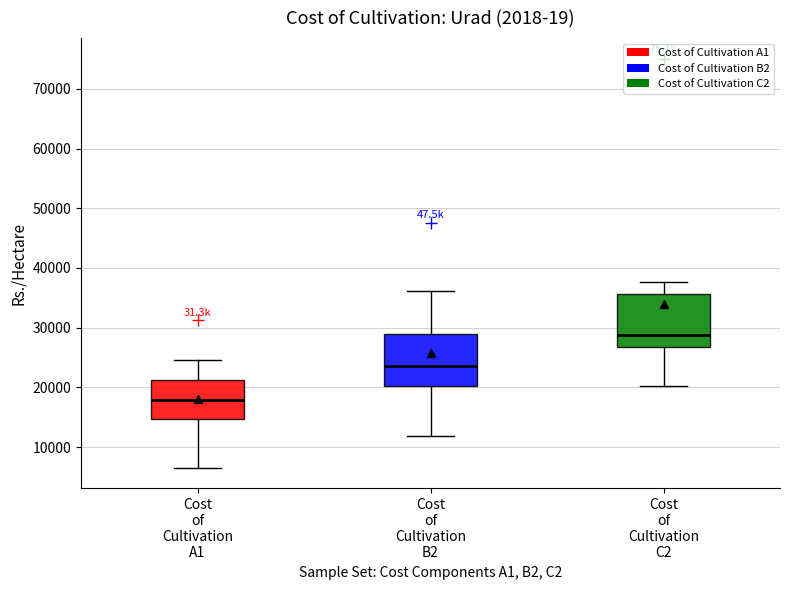

Where does the lower whisker of the box for Cost of Cultivation C2 end on the y-axis? The values are not printed on the chart, so give them approximately, as read against the axis.

20000